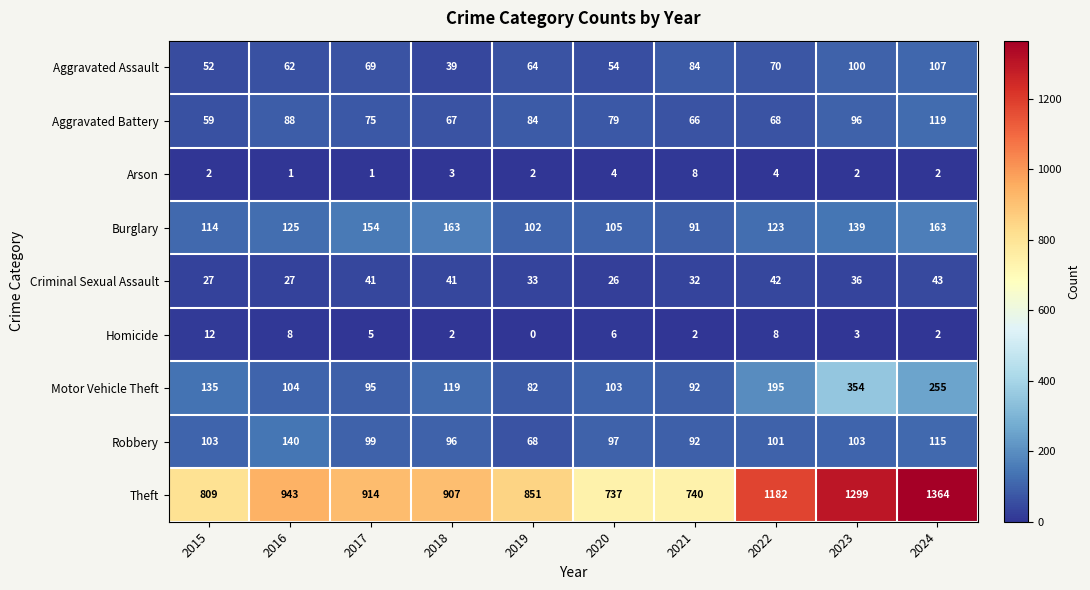

Rank the series by their maximum value, from lowest to highest.

Arson, Homicide, Criminal Sexual Assault, Aggravated Assault, Aggravated Battery, Robbery, Burglary, Motor Vehicle Theft, Theft